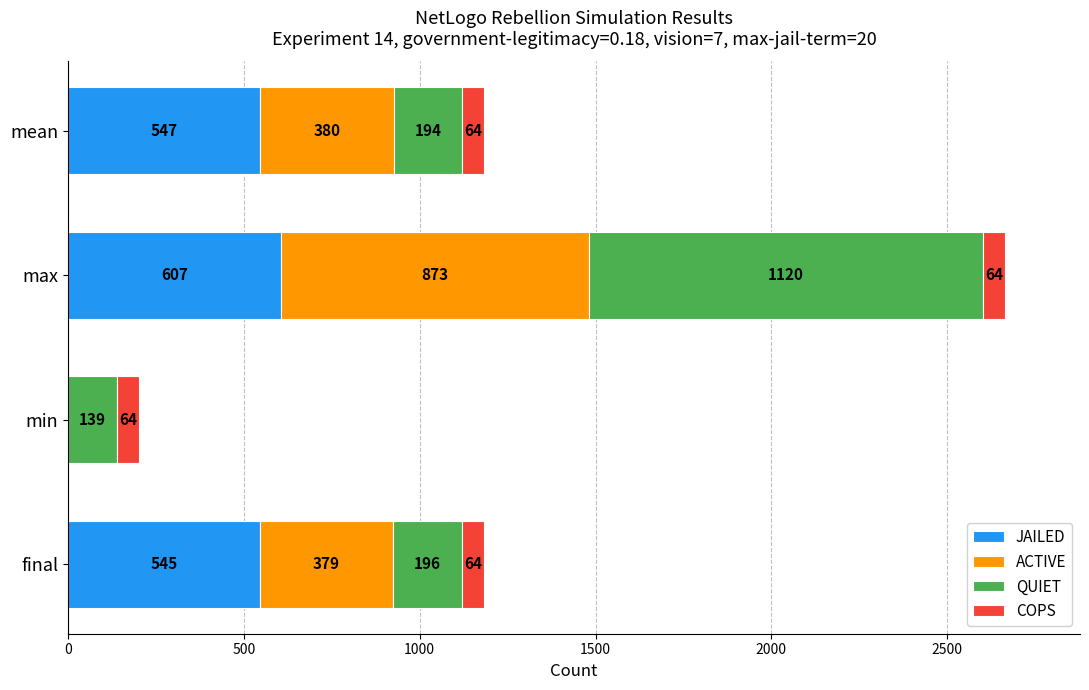

The JAILED series shows 545.0 at final. True or false?

True